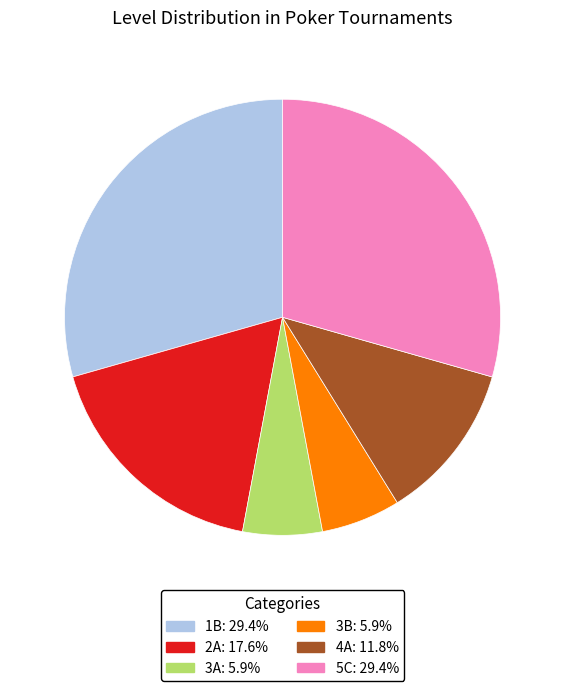

Is there any slice that represents more than half of the pie?

No